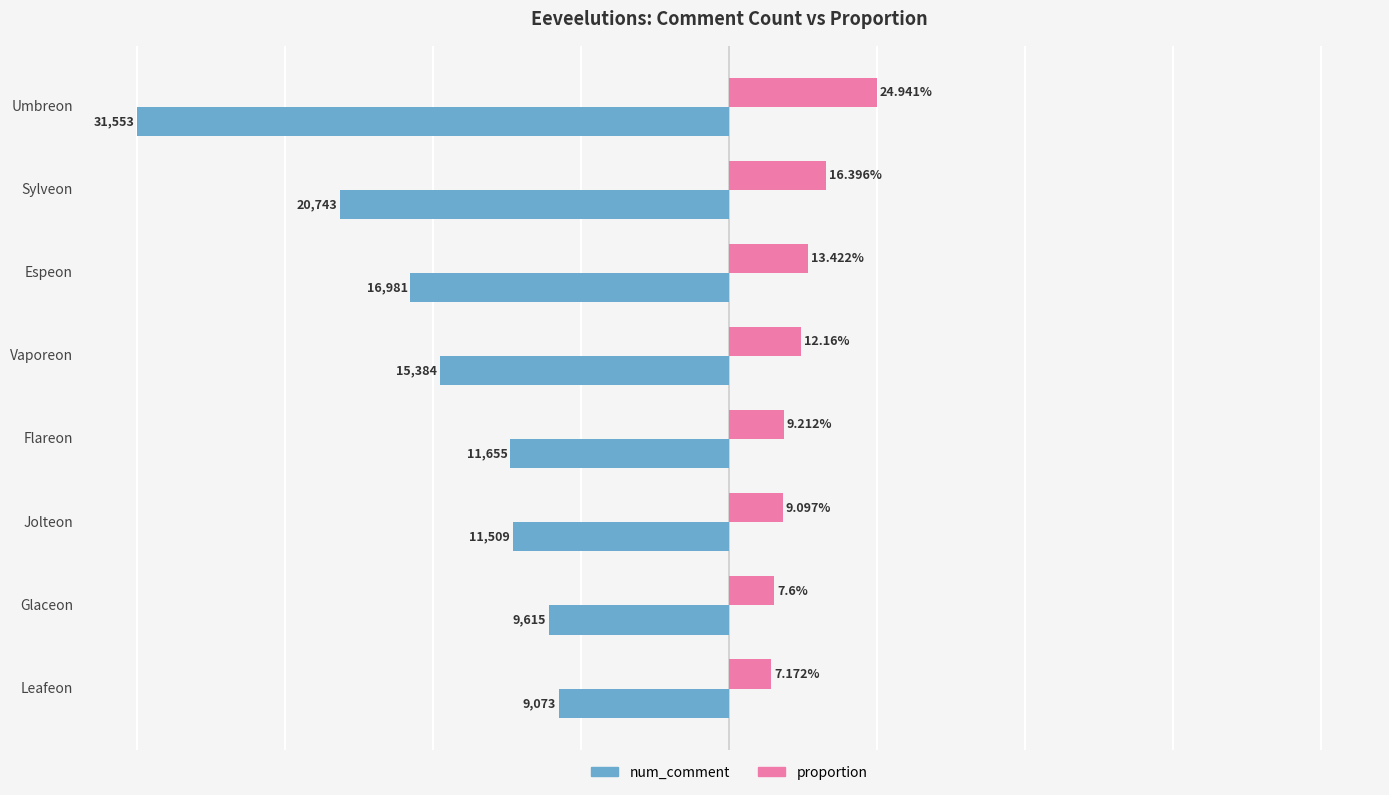

Is the value of proportion at Leafeon greater than the value of num_comment at Espeon?

Yes